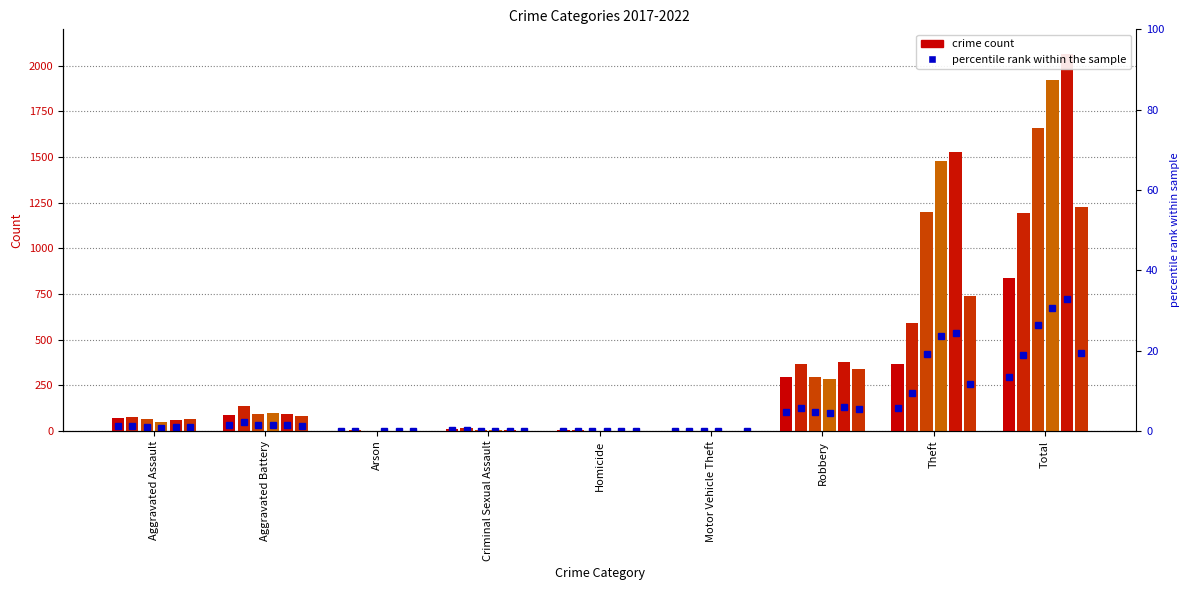

At which label is 2021 closest to 420?

Theft